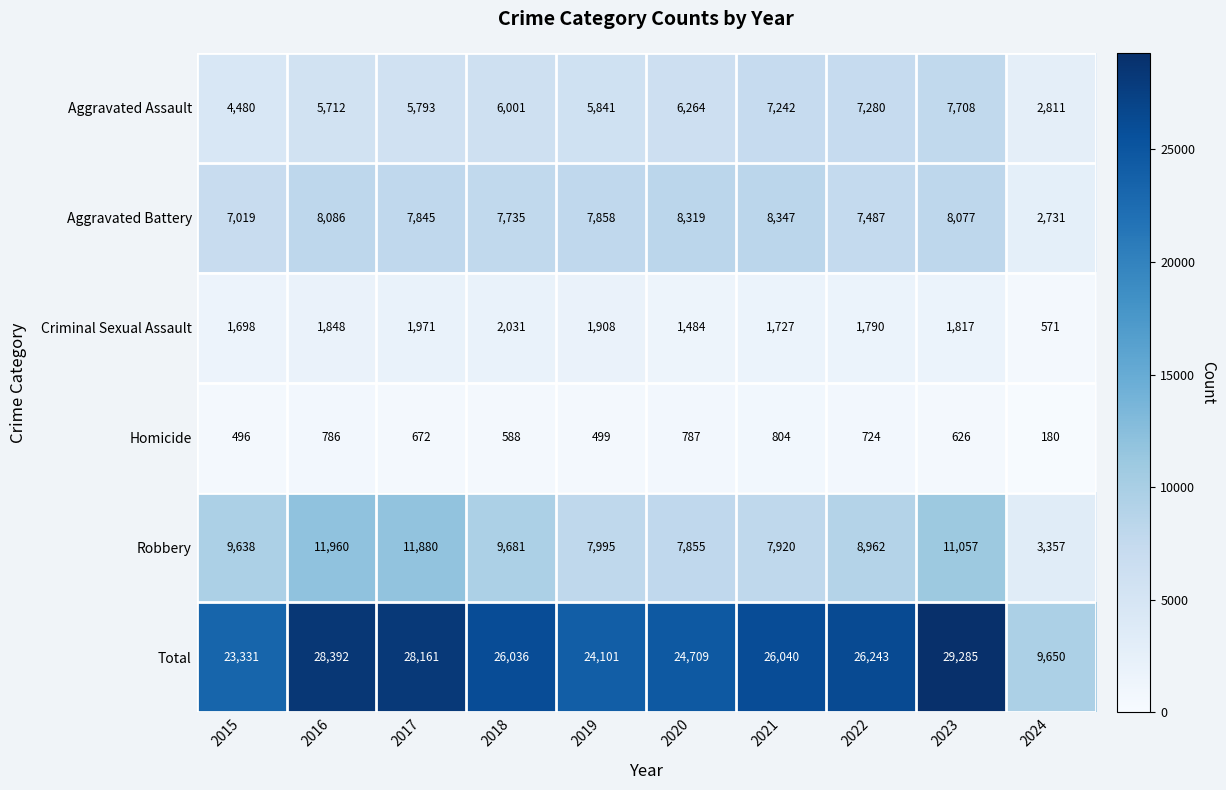

What is the average value of the Homicide series?

616